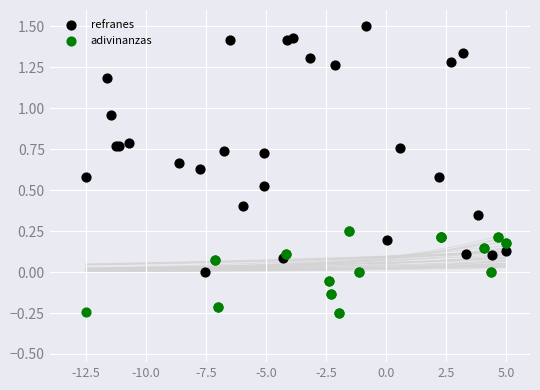

Which series contains the lowest Y value?

adivinanzas